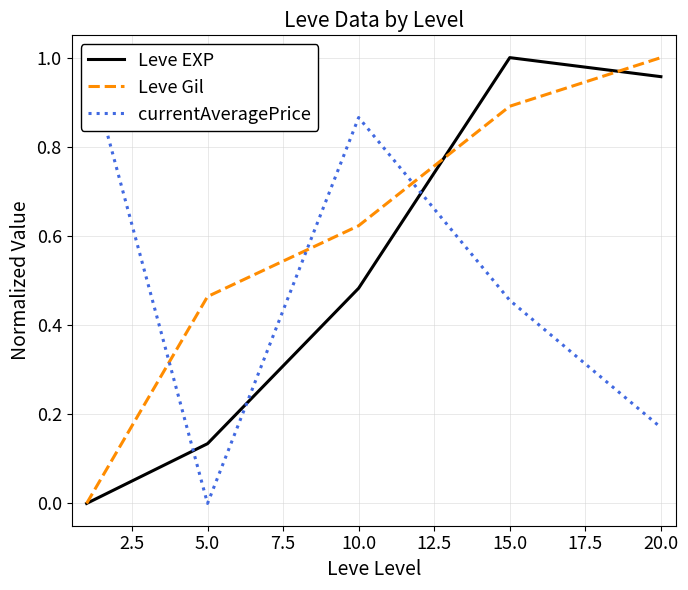

Which series has the largest range (max minus min)?

Leve EXP